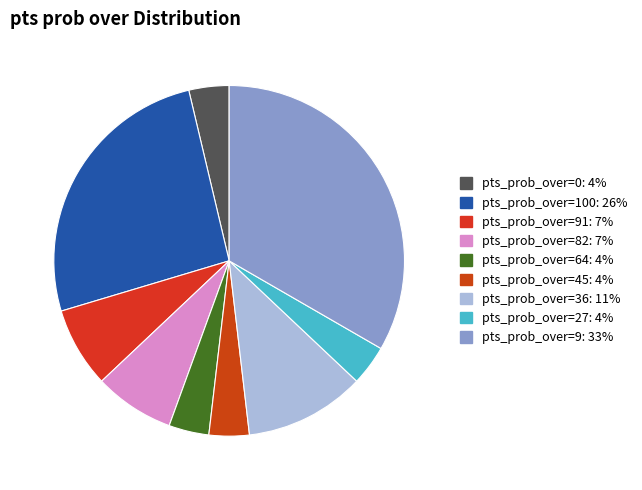

Count the number of slices in the pie.

9